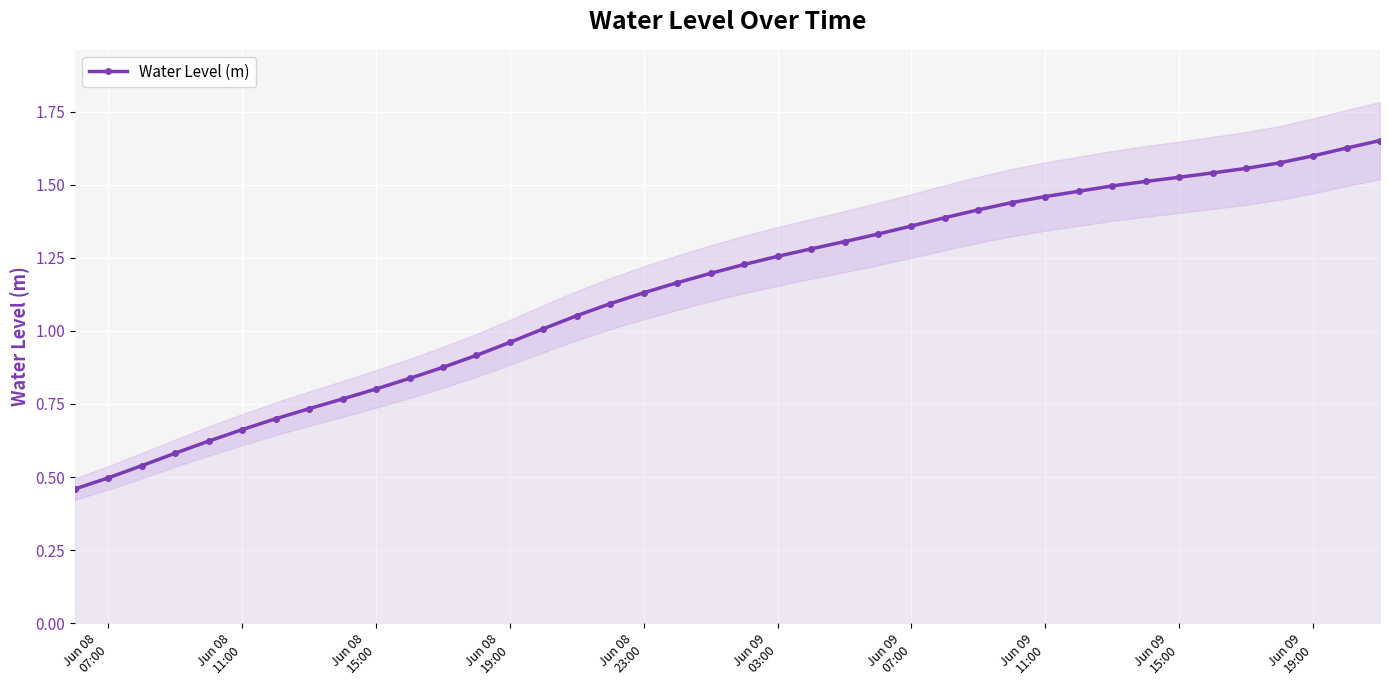

True or false: the data shows 0.9 at Jun 09 03:00.

False